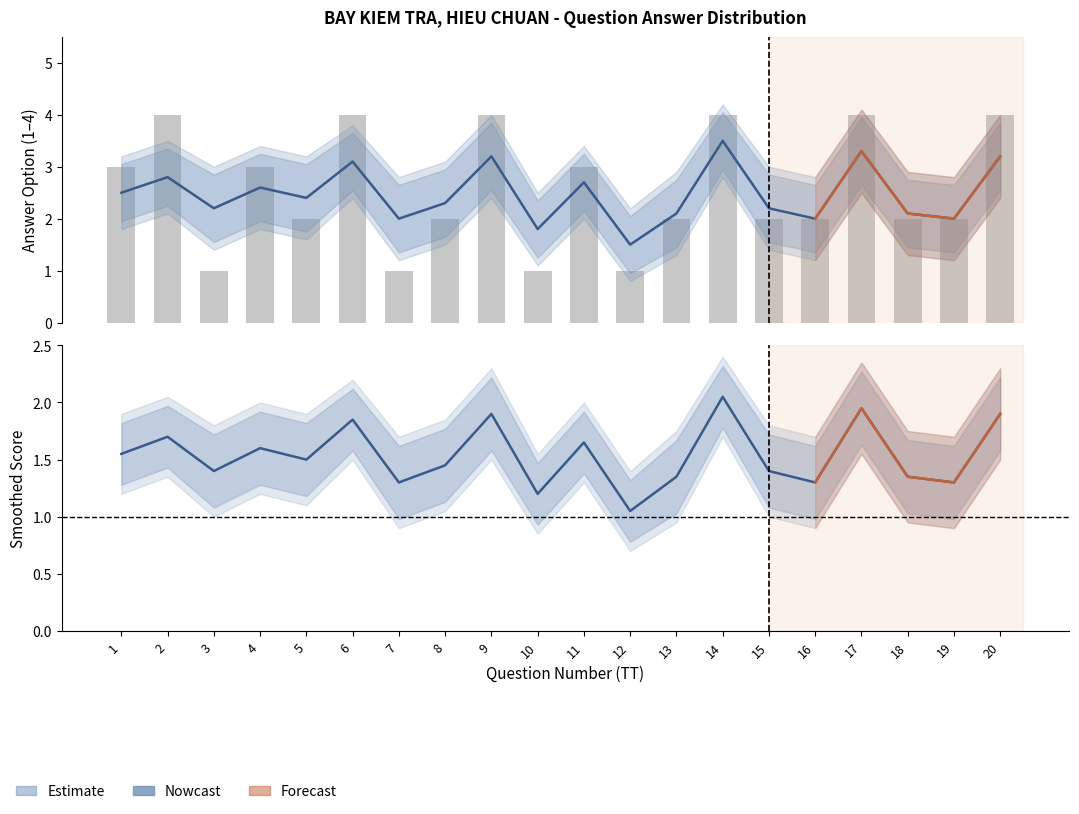

Which category has the highest value in the Correct Answer series?

2